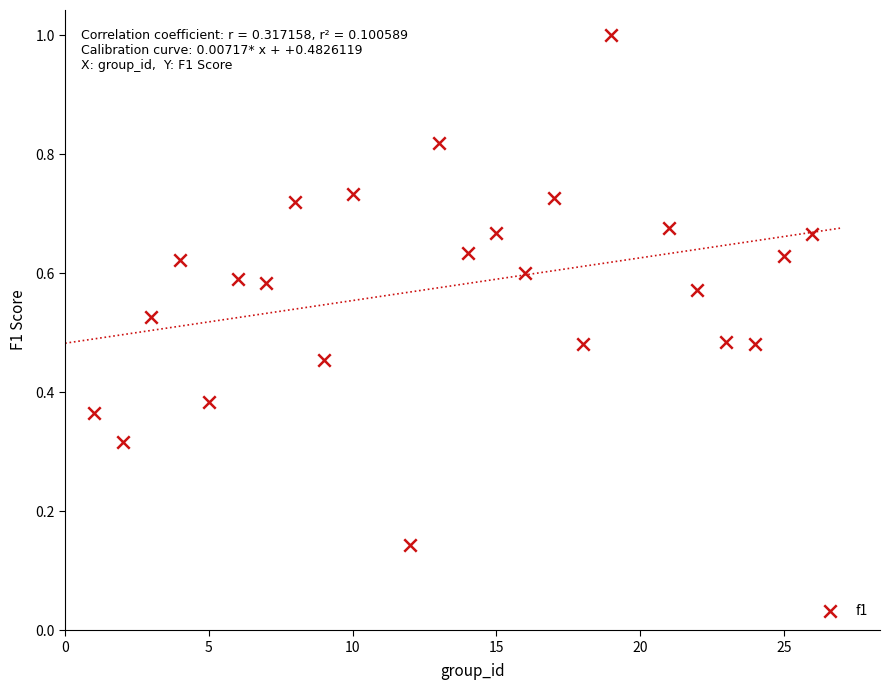

What is the range of Y values (max minus min)?

0.9